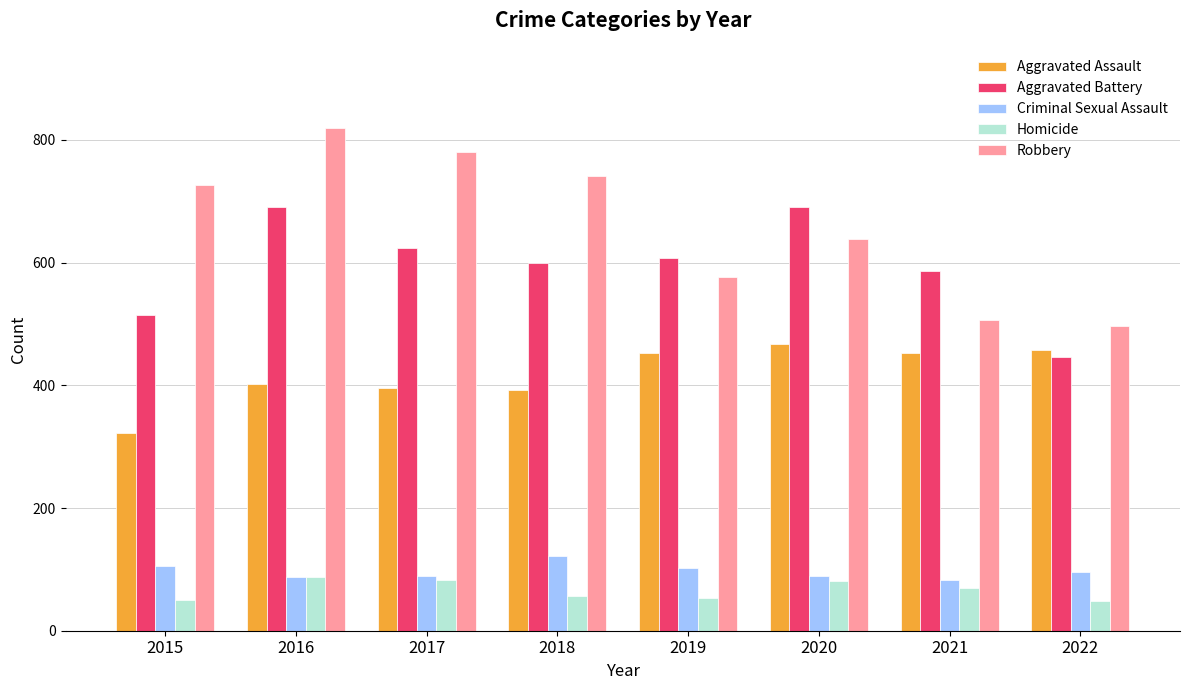

What is the average value of the Aggravated Assault series?

418